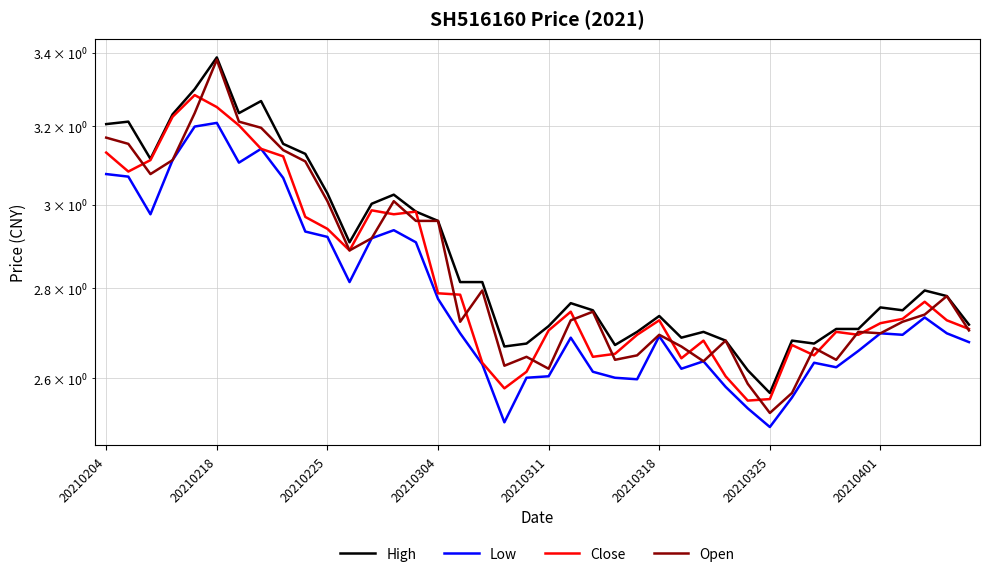

Is the value of Close at 23 greater than the value of High at 22?

No